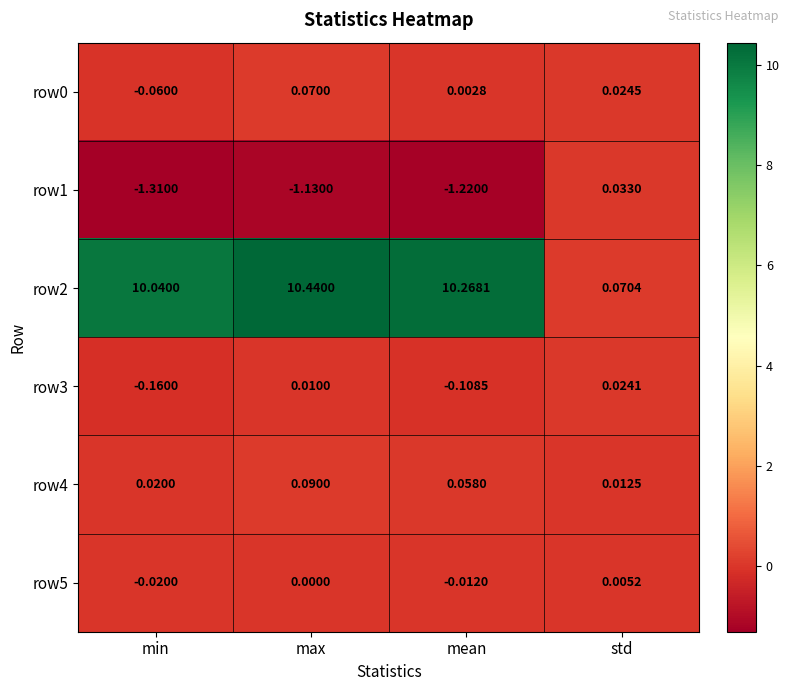

What is the total value across all series at std?

0.2